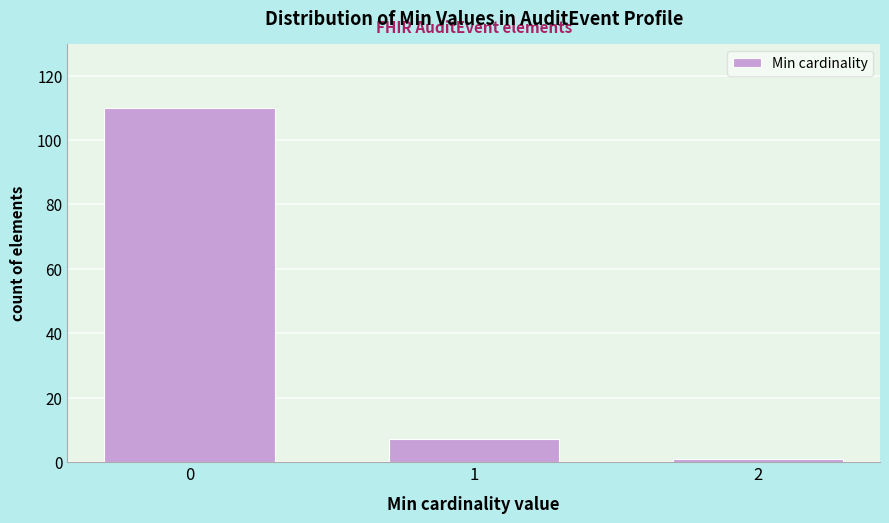

Reading left to right, transcribe all the data shown in this chart.

110	7	1